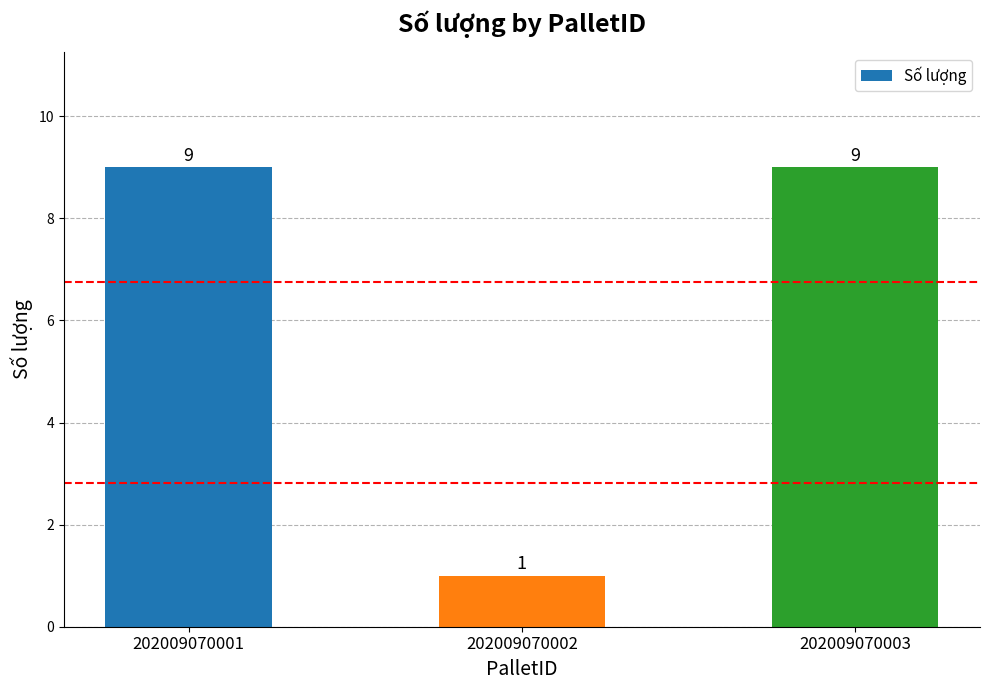

What value does the data have at 202009070001?

9